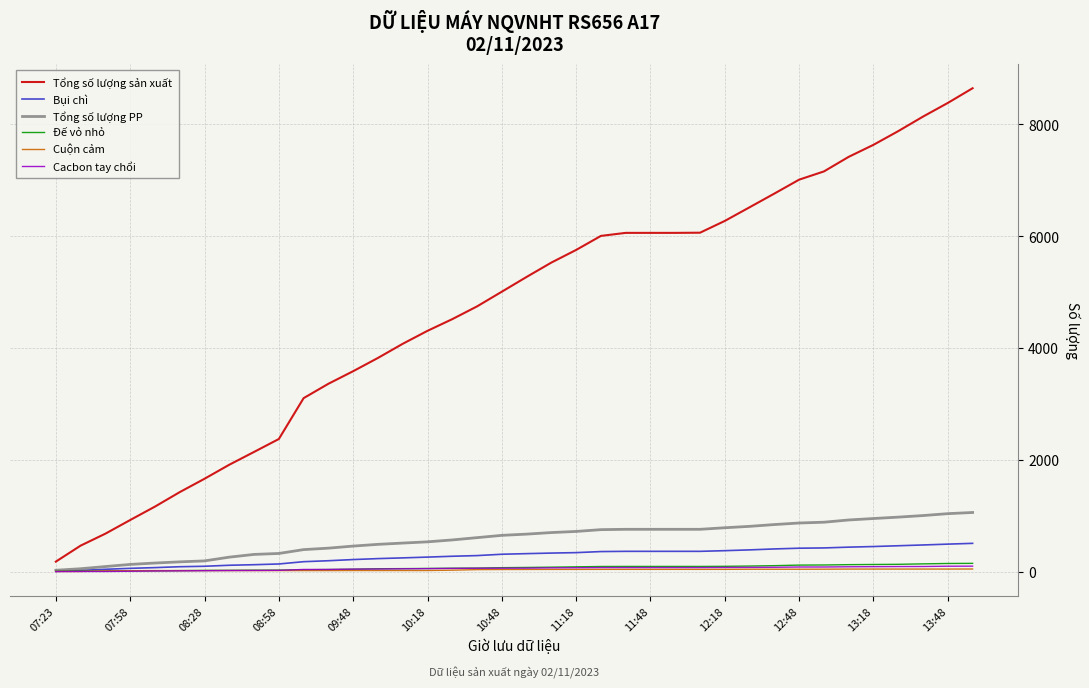

Which series has the widest spread of values?

Tổng số lượng sản xuất